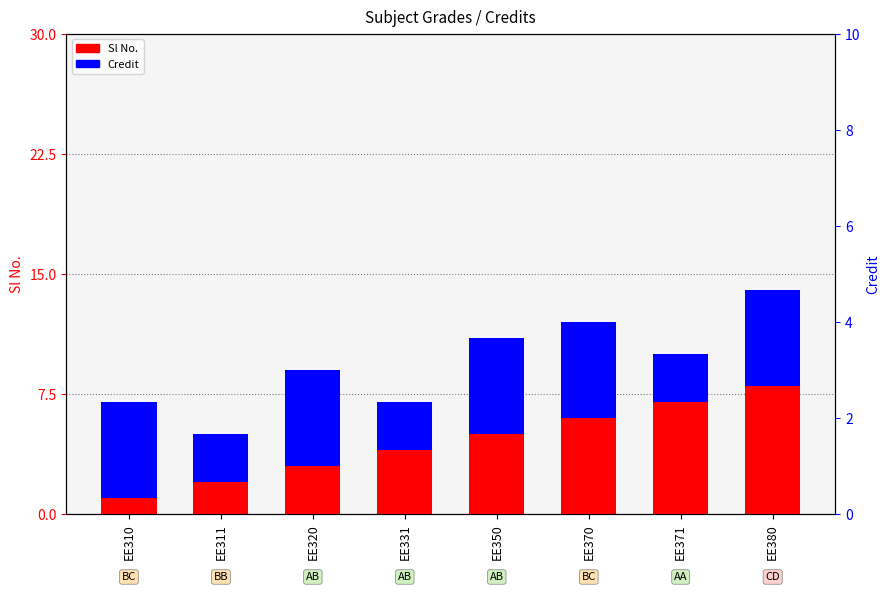

True or false: Credit has a value of 6 at EE350.

True